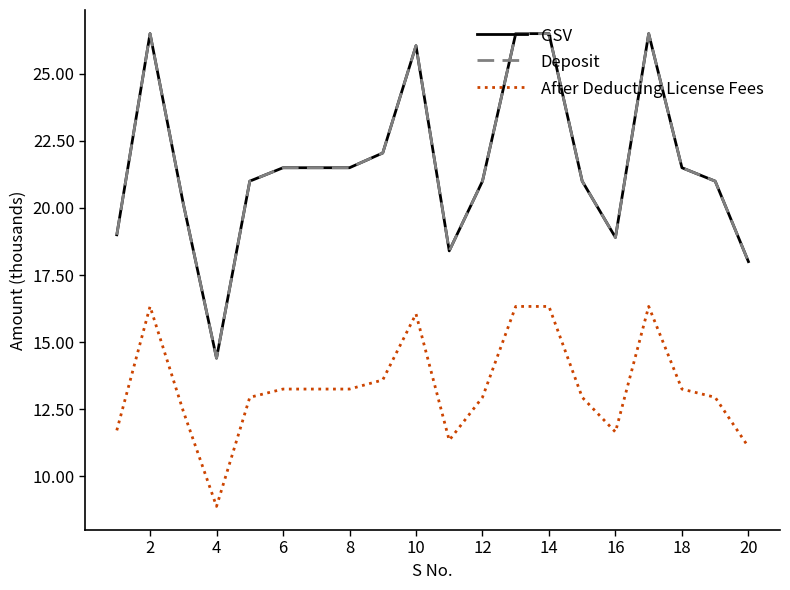

Is this an area chart (filled region under the line)?

No